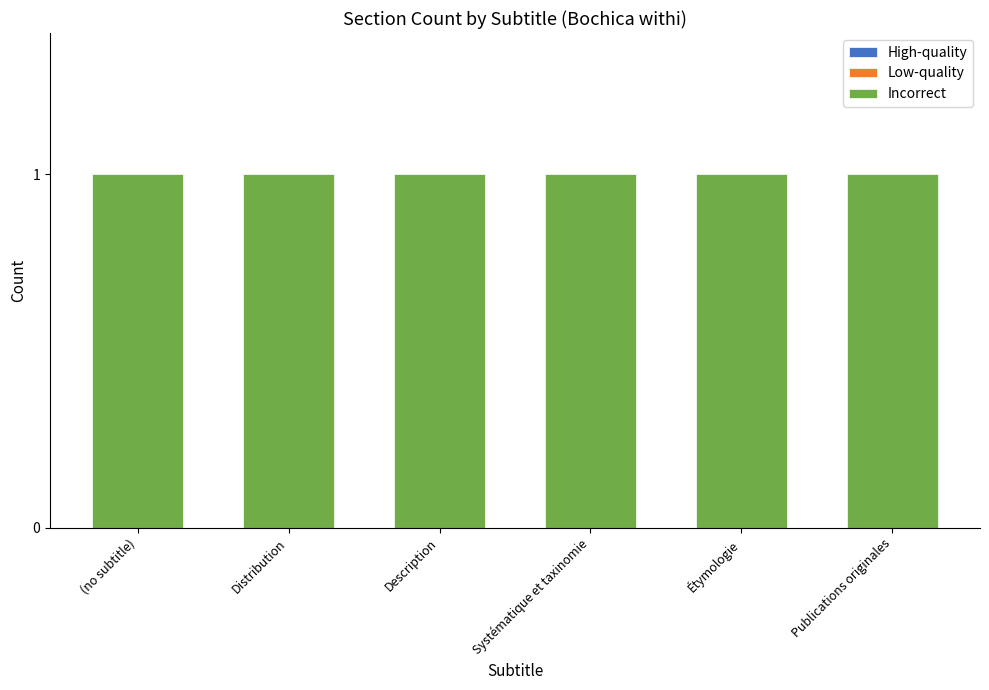

How many groups of bars are there?

6